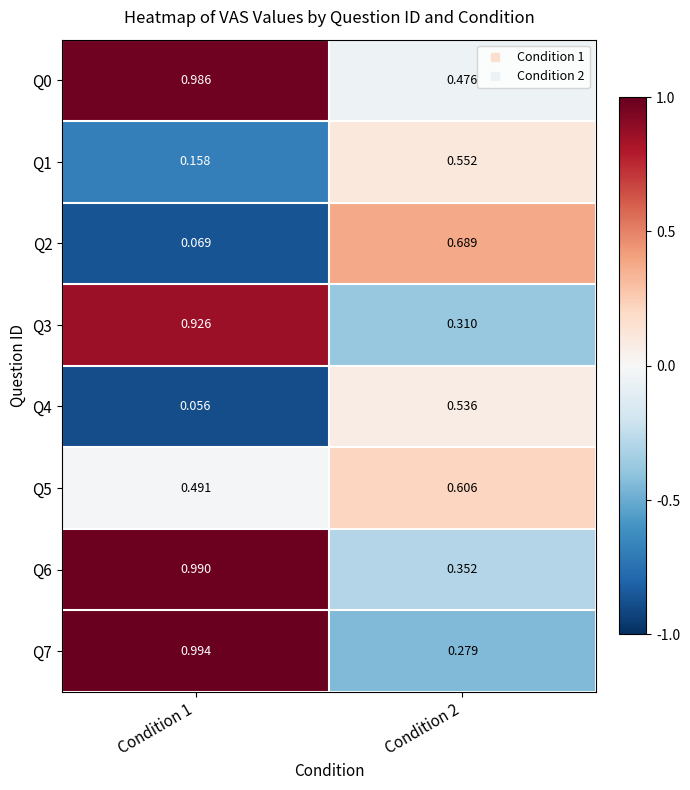

At how many categories does at least one series exceed 0?

2